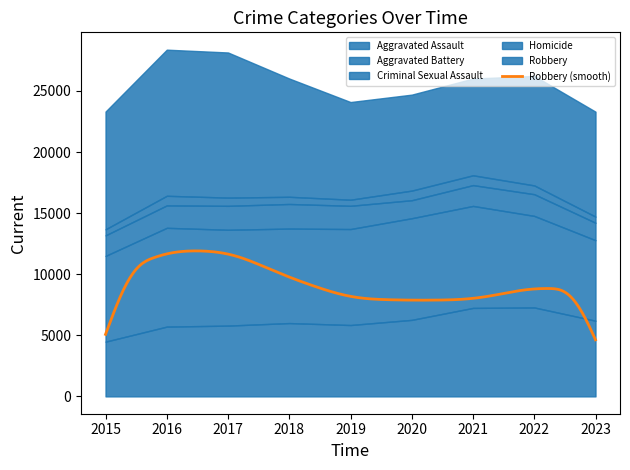

Reading right to left, list all the values displayed in this chart.

Aggravated Assault: 6194	7280	7242	6263	5841	6001	5793	5712	4480
Aggravated Battery: 6589	7493	8347	8320	7857	7735	7845	8086	7018
Criminal Sexual Assault: 1429	1776	1704	1474	1902	2013	1960	1836	1683
Homicide: 502	719	804	787	498	589	672	786	496
Robbery: 8591	8964	7918	7855	7995	9681	11880	11960	9638